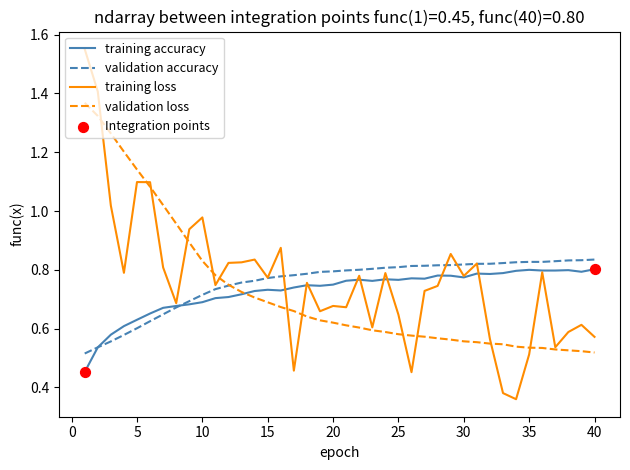

Which series has the widest spread of values?

training loss